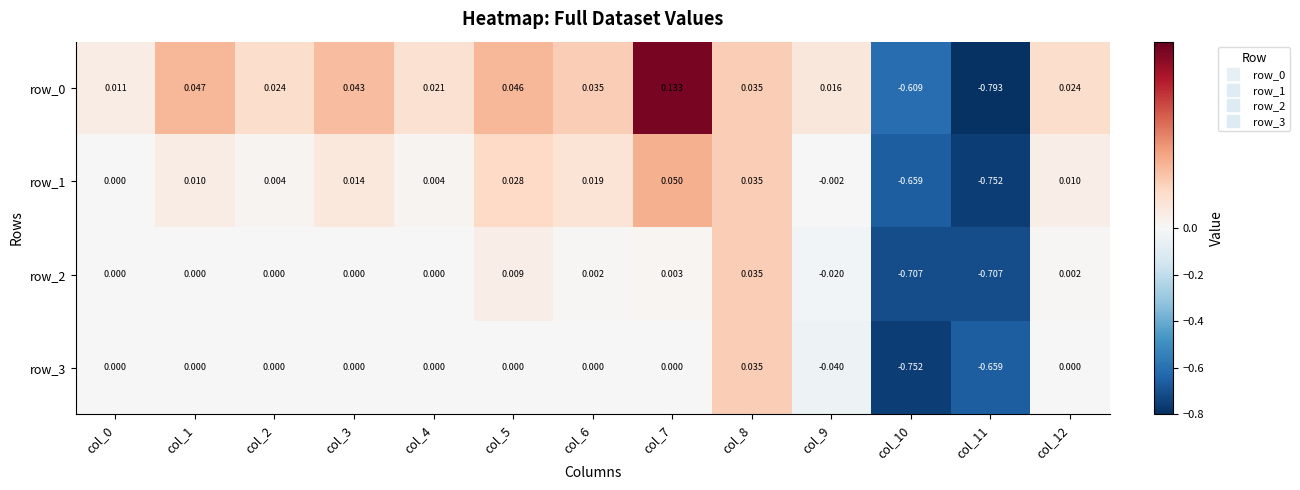

At how many categories does at least one series exceed 0?

11